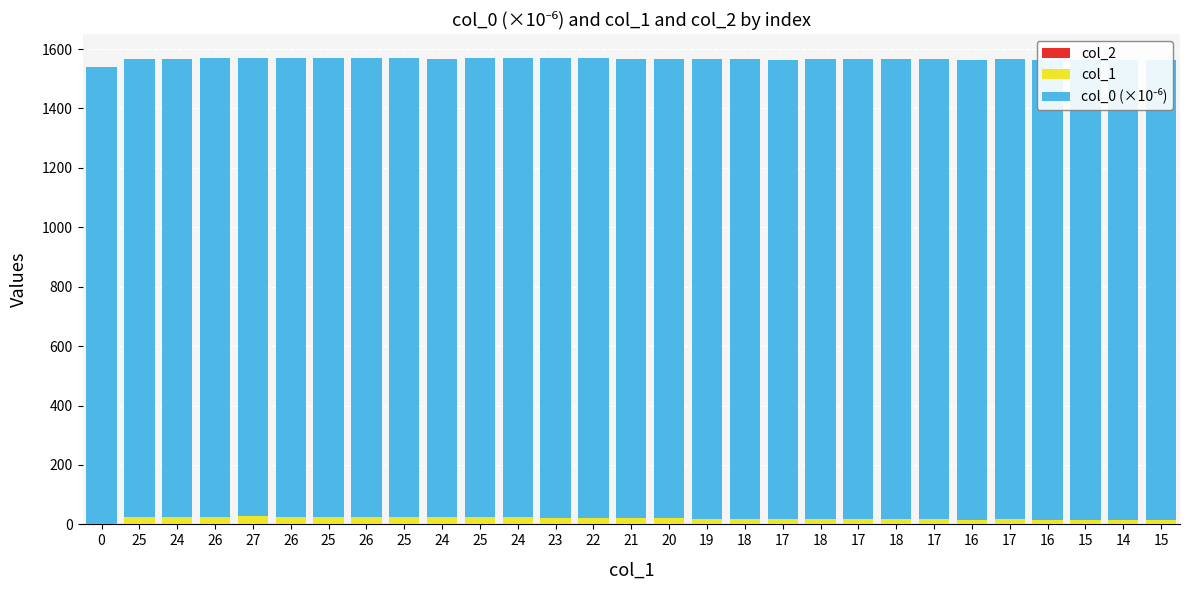

Between 23 and 24, which is larger?

23